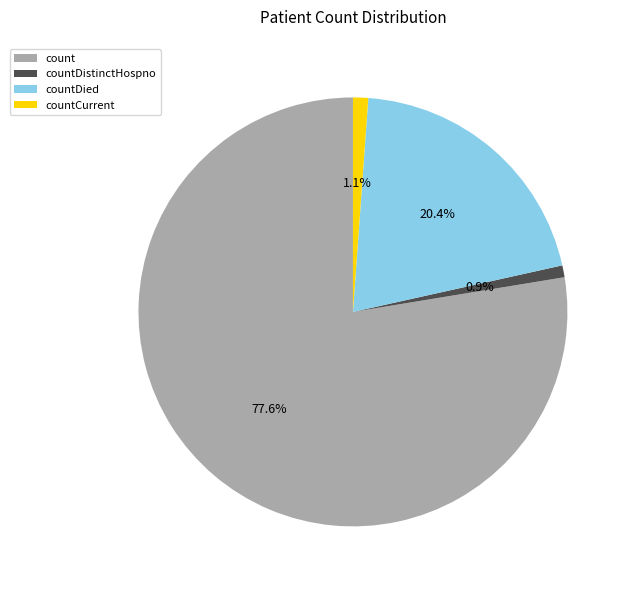

Combined, do countDistinctHospno and countCurrent account for over 50%?

No